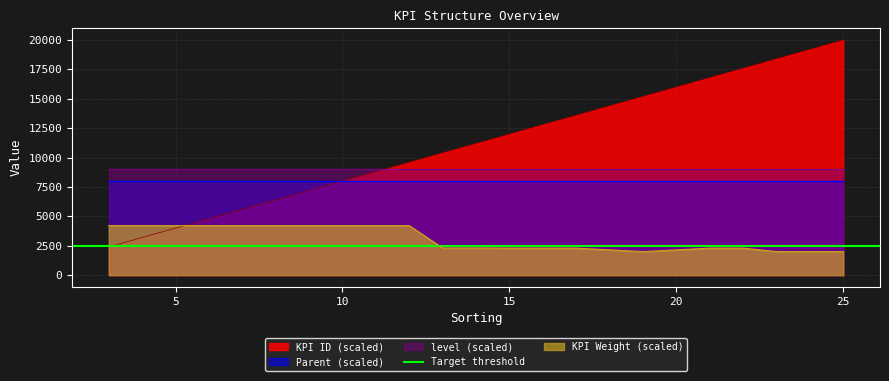

What value does the KPI ID series have at 6?

4800.0